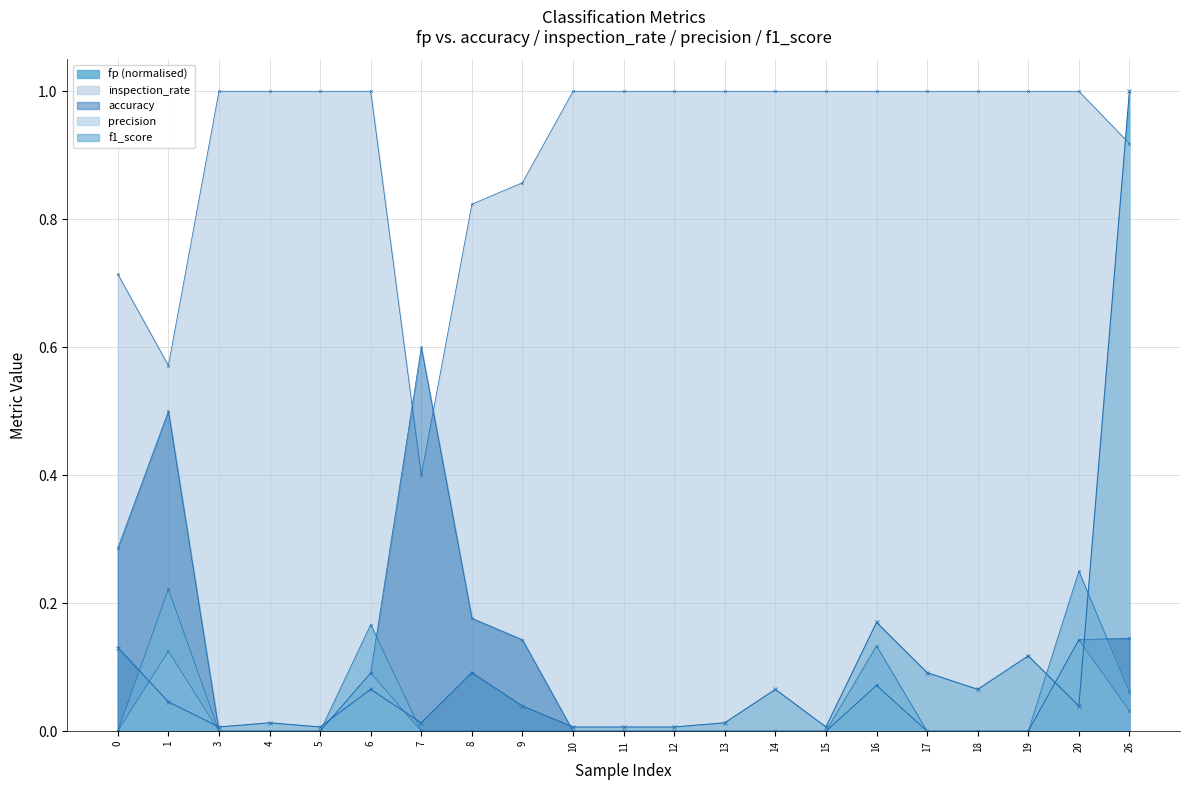

Is it true that precision equals 0.1 at 14?

False